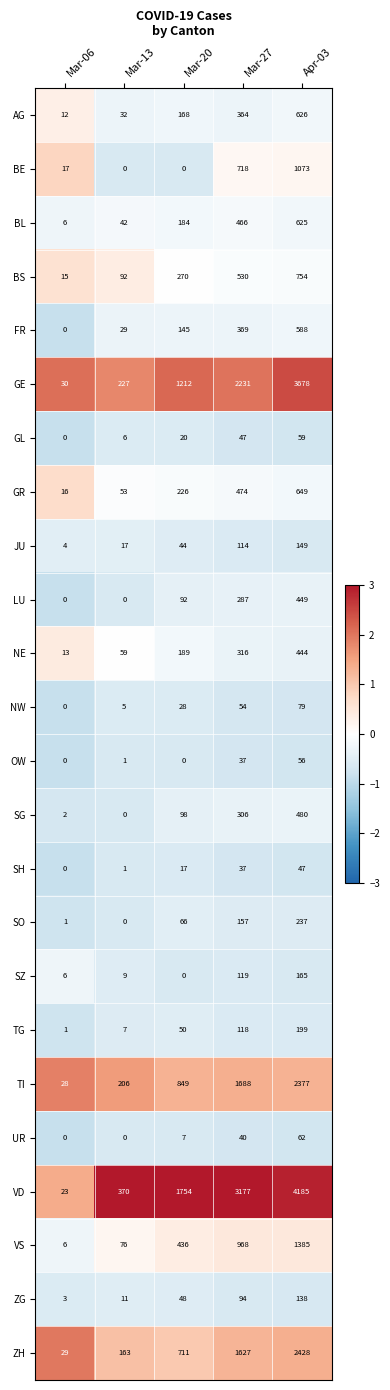

The value of ZG at Apr-03 is 138. True or false?

True